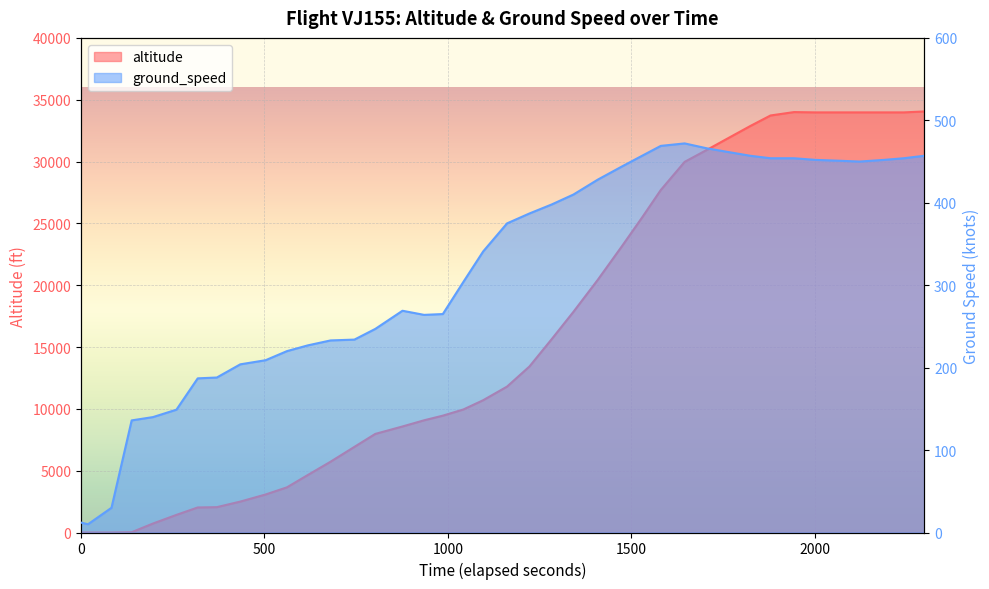

In ground_speed, how many points are lower than both neighbors (excluding endpoints)?

3